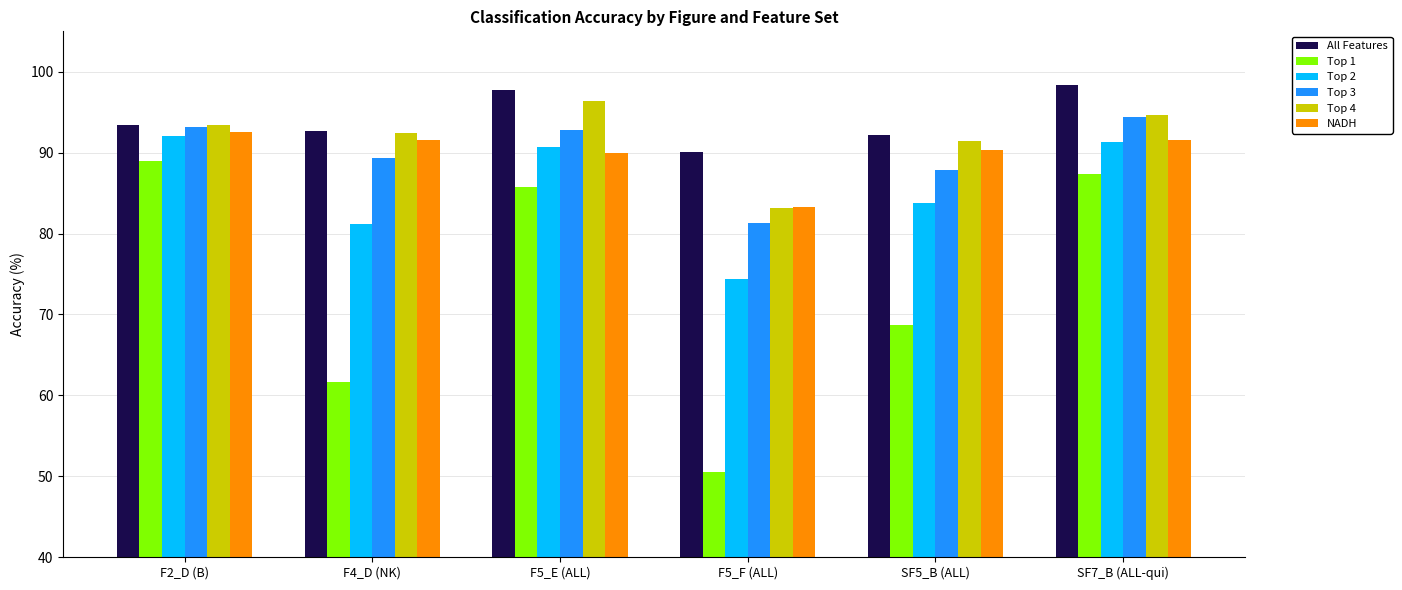

Which series has the widest spread of values?

Top 1